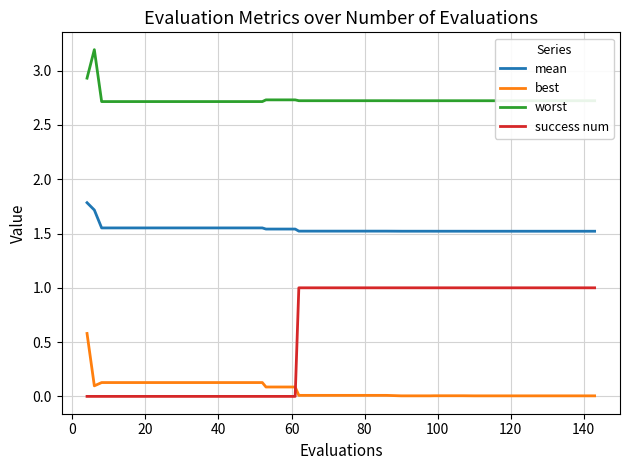

What is the difference between the maximum and minimum values in the success num series?

1.0